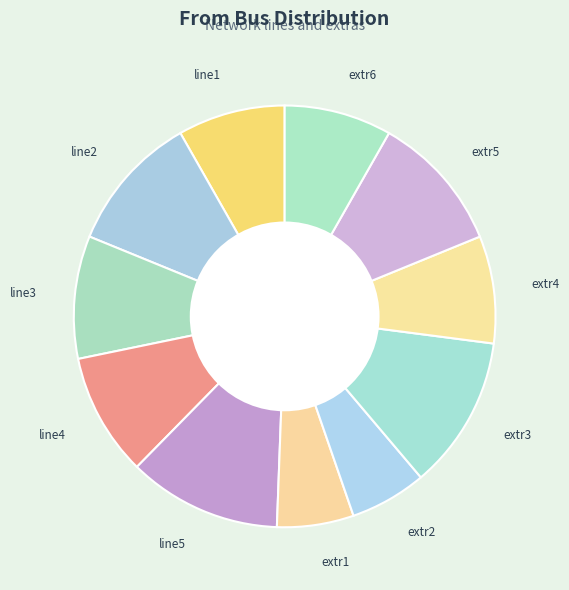

Does extr5 account for over 50% of the chart?

No